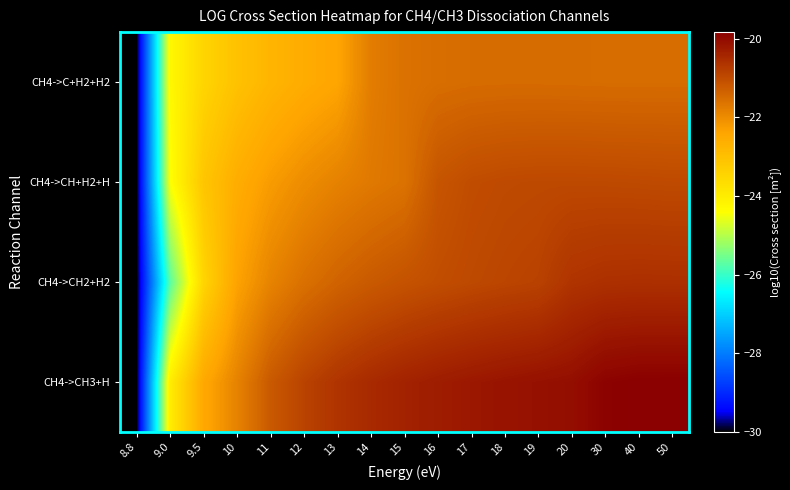

Reading right to left, what are all the values shown in this chart?

CH4->CH3+H: 50=-19.8	40=-19.8	30=-19.9	20=-20.1	19=-20.1	18=-20.1	17=-20.2	16=-20.3	15=-20.4	14=-20.5	13=-20.6	12=-20.9	11=-21.2	10=-21.8	9.5=-22.5	9.0=-24.0	8.8=-30.0
CH4->CH2+H2: 50=-20.6	40=-20.6	30=-20.6	20=-20.6	19=-20.9	18=-20.9	17=-21.0	16=-21.0	15=-21.1	14=-21.2	13=-21.4	12=-21.6	11=-21.9	10=-22.4	9.5=-23.5	9.0=-25.7	8.8=-30.0
CH4->CH+H2+H: 50=-21.0	40=-21.0	30=-21.0	20=-21.0	19=-21.0	18=-21.0	17=-21.0	16=-21.1	15=-21.6	14=-21.7	13=-21.8	12=-22.0	11=-22.2	10=-22.6	9.5=-23.1	9.0=-24.4	8.8=-30.0
CH4->C+H2+H2: 50=-21.5	40=-21.5	30=-21.5	20=-21.5	19=-21.5	18=-21.5	17=-21.5	16=-21.5	15=-21.6	14=-21.8	13=-22.4	12=-22.5	11=-22.8	10=-23.0	9.5=-23.5	9.0=-24.3	8.8=-30.0